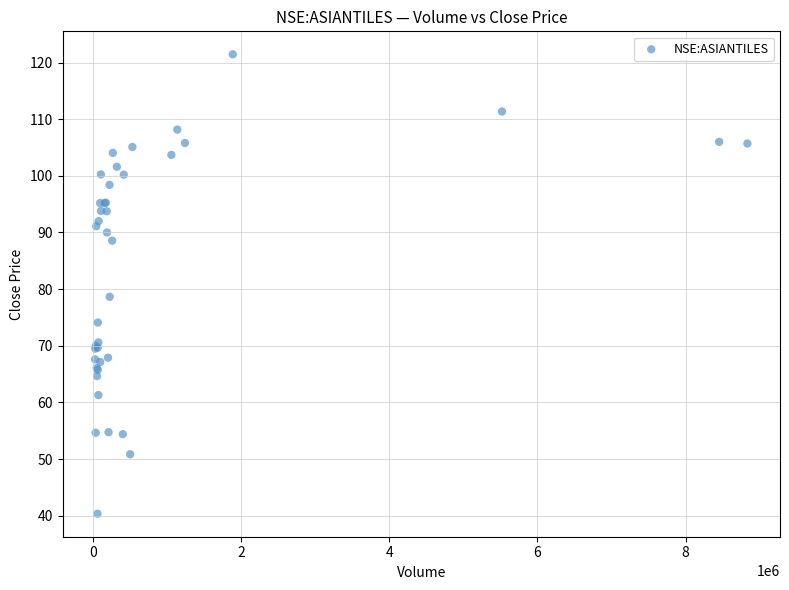

What Y value in the scatter plot is closest to 80?

78.7